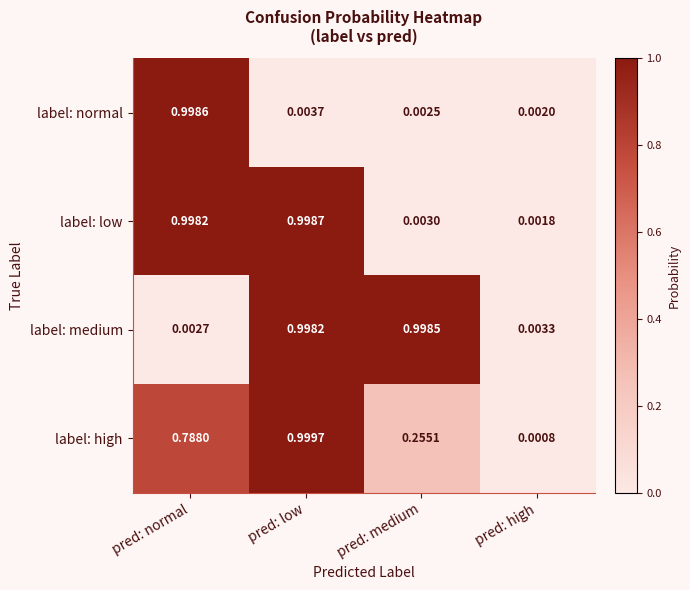

At which category does the chart reach its minimum across all series?

pred: high